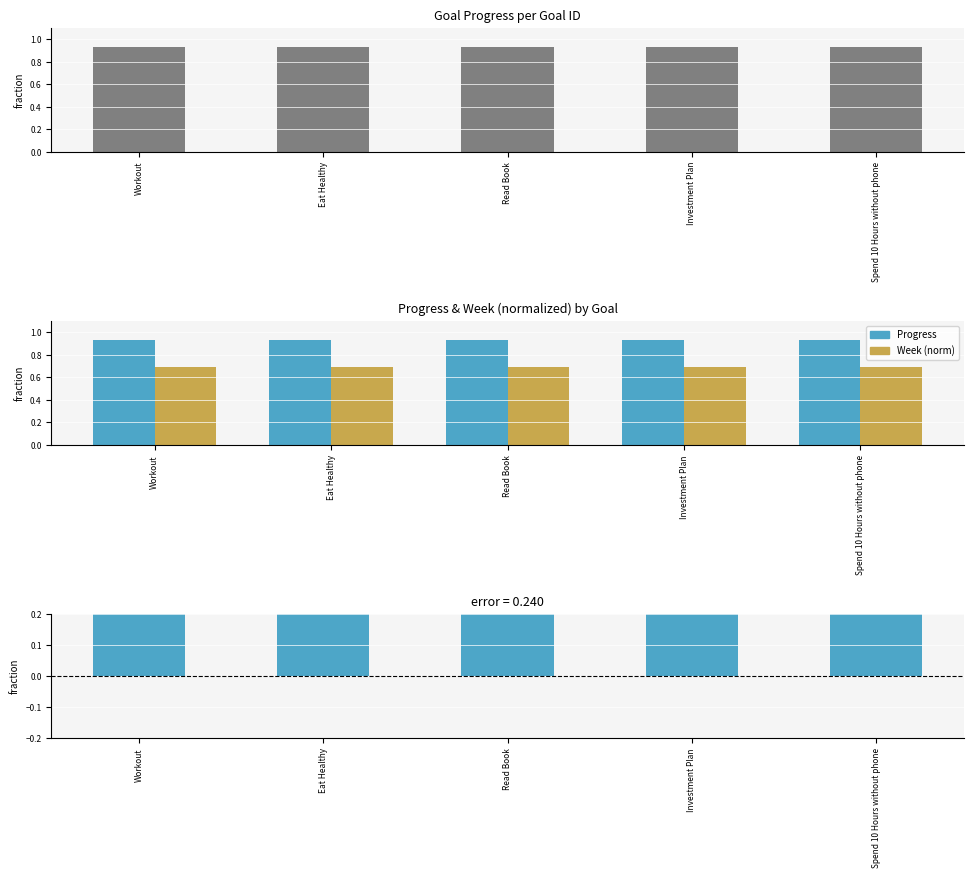

True or false: Week (normalized) has a value of 1.2 at Eat Healthy.

False